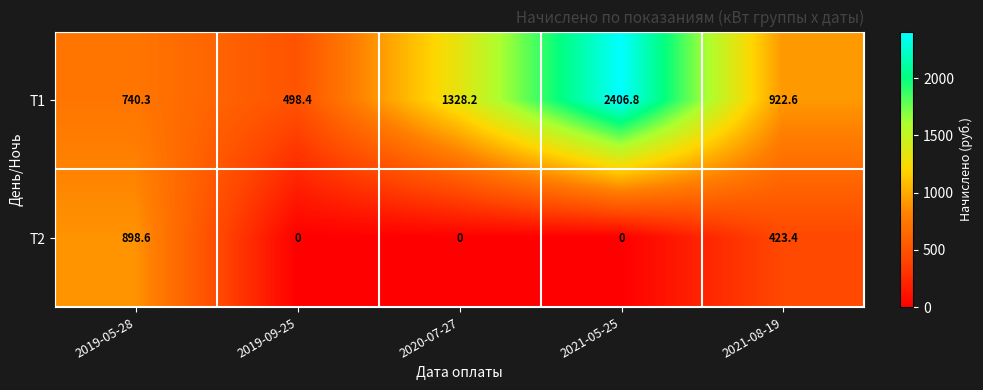

What is the sum of the Т2 values at 2021-05-25 and 2021-08-19?

423.4